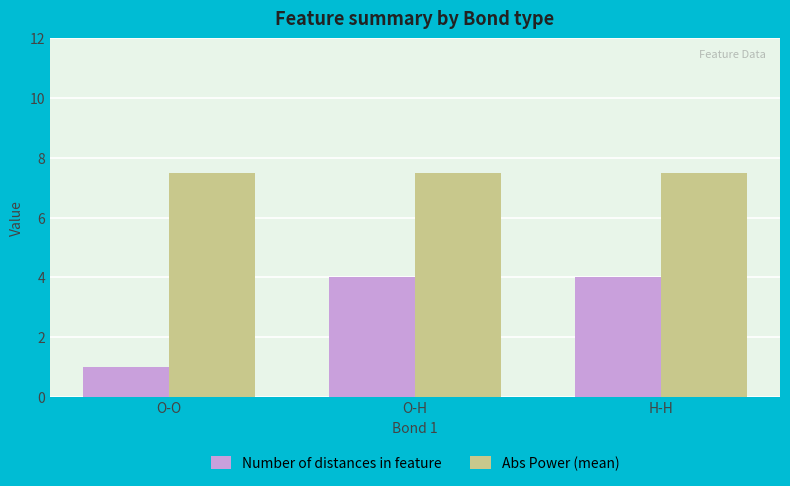

Reading right to left, what are all the values shown in this chart?

Number of distances in feature: H-H=4.0	O-H=4.0	O-O=1.0
Abs Power (mean): H-H=7.5	O-H=7.5	O-O=7.5